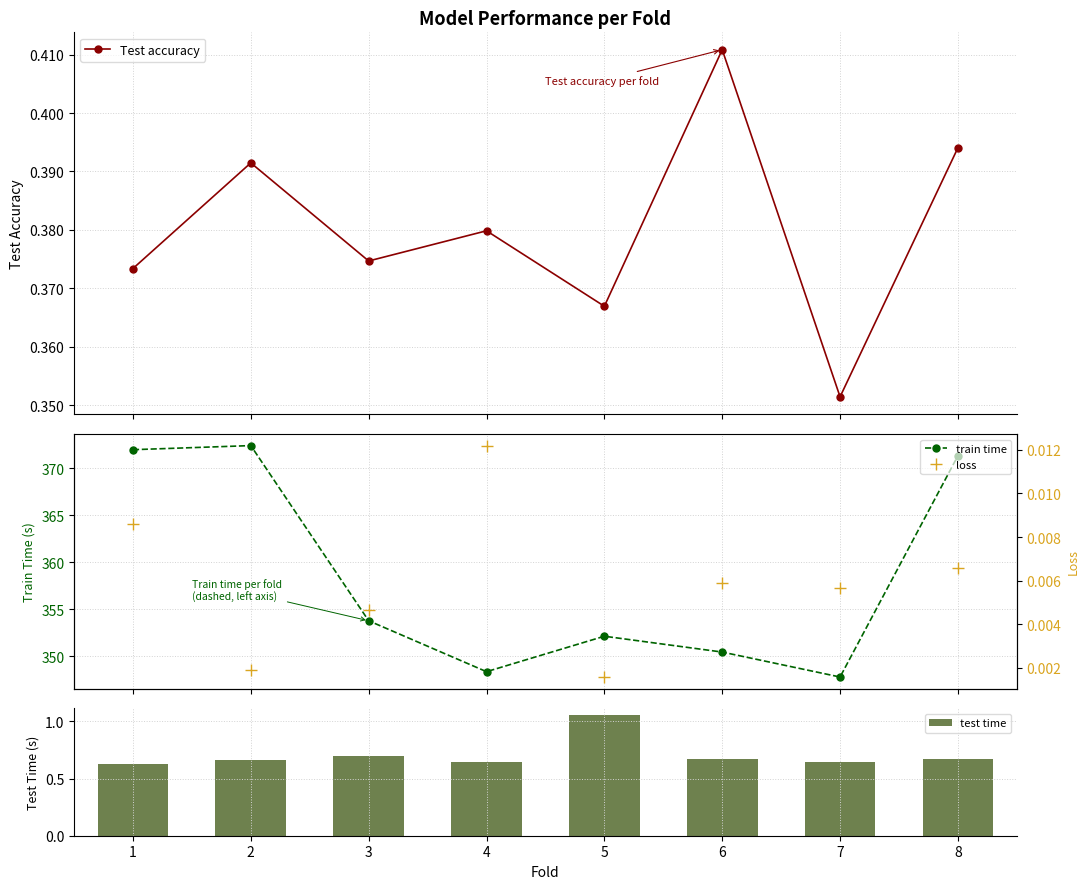

The value of test time at 2 is 1.1. True or false?

False